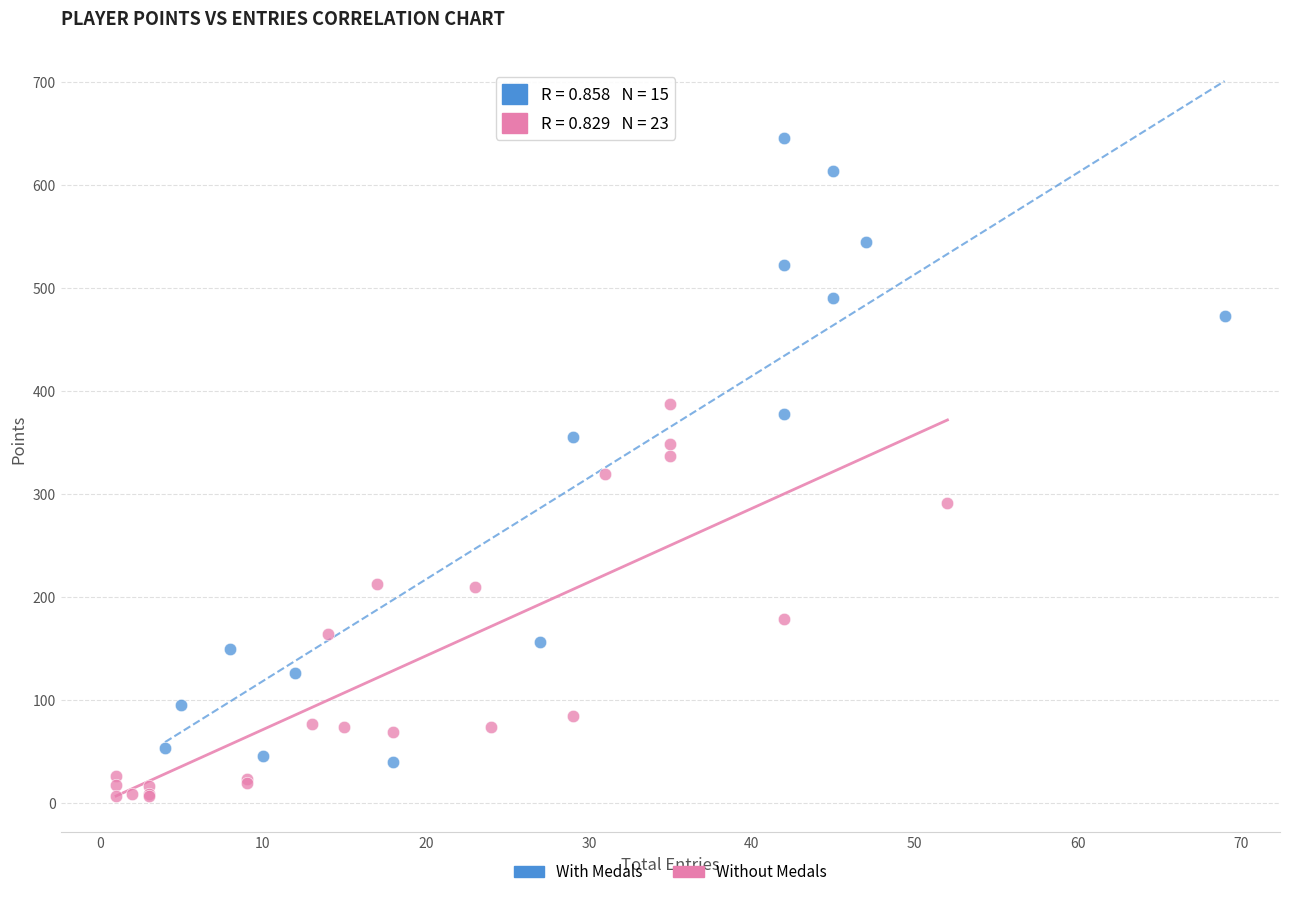

Which series contains the lowest Y value?

Without Medals